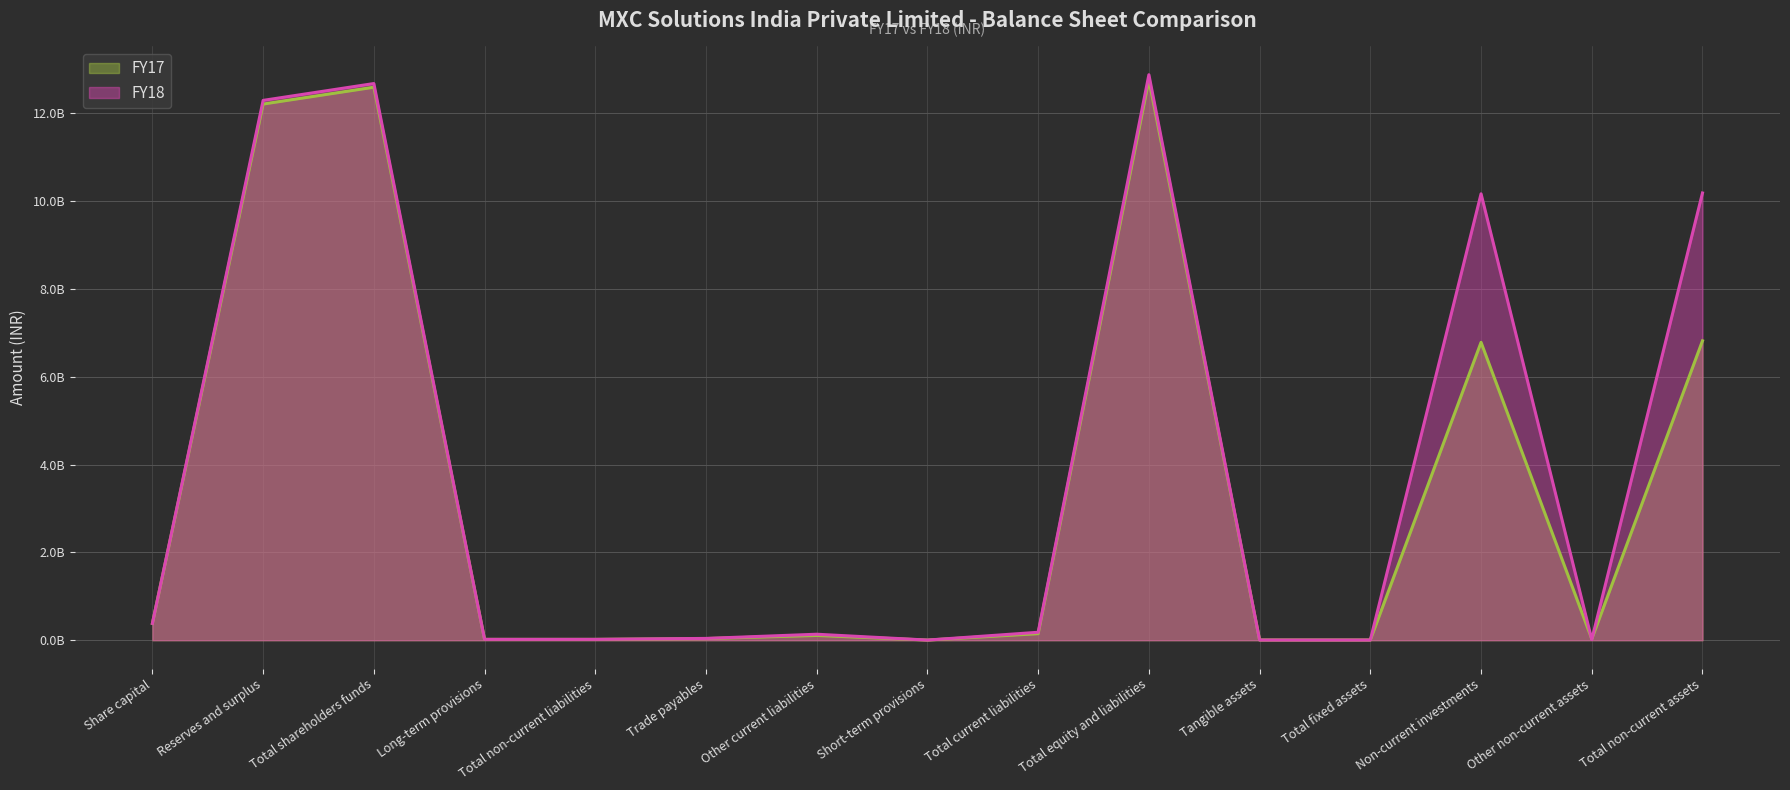

At which label does FY18 reach its peak?

Total equity and liabilities